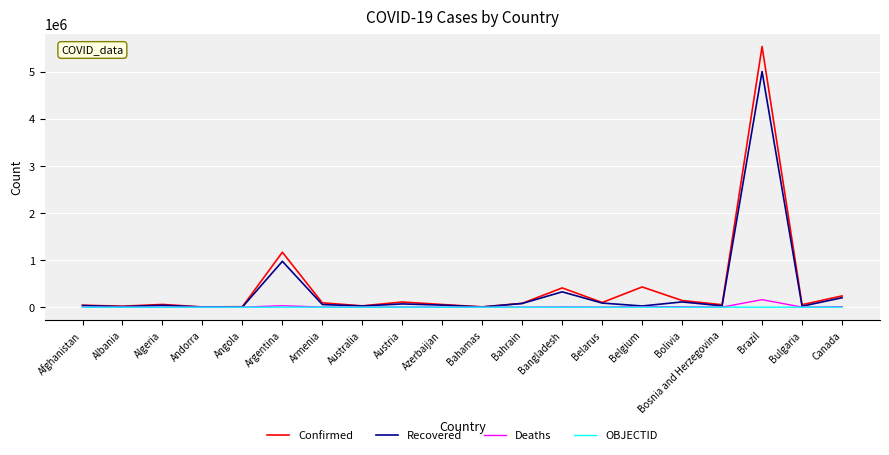

How many lines are shown in the chart?

4